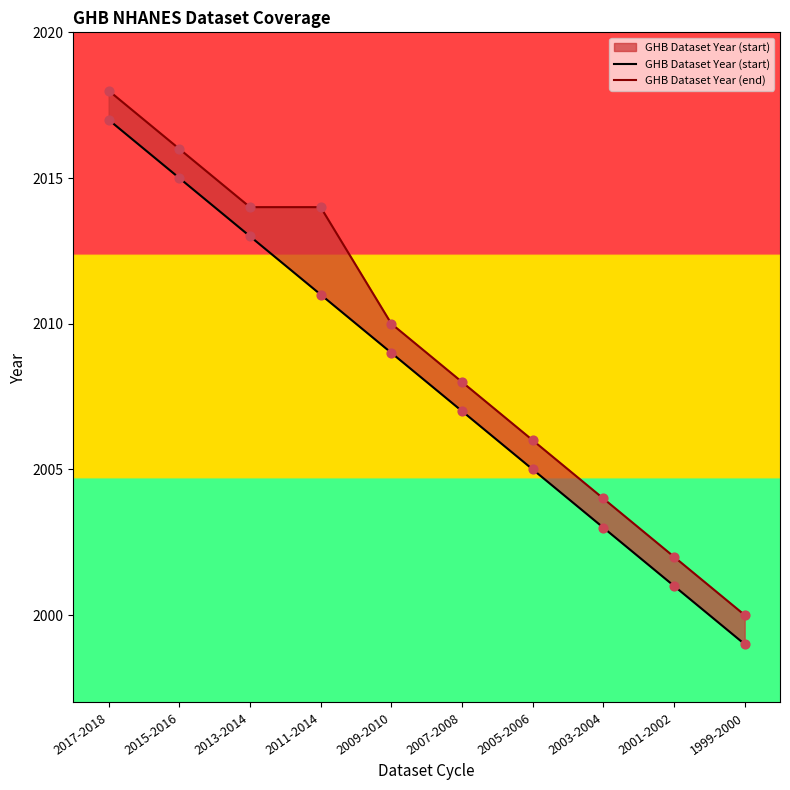

What is the total value across all series at 2009-2010?

4019